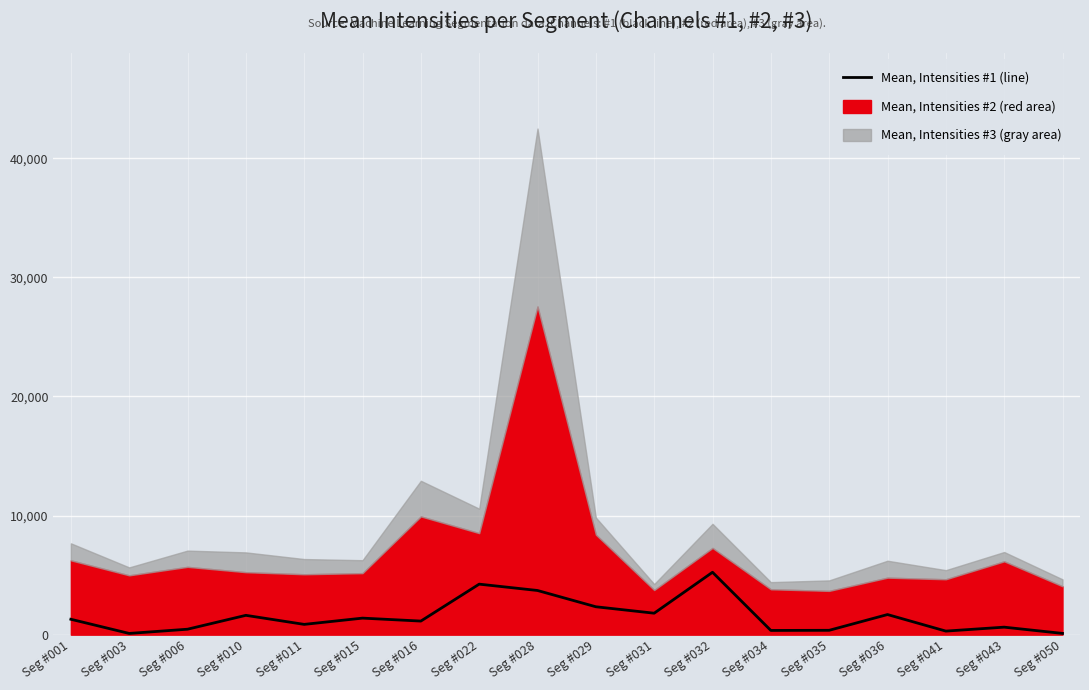

Where is the data nearest to the value 2670?

Seg #029